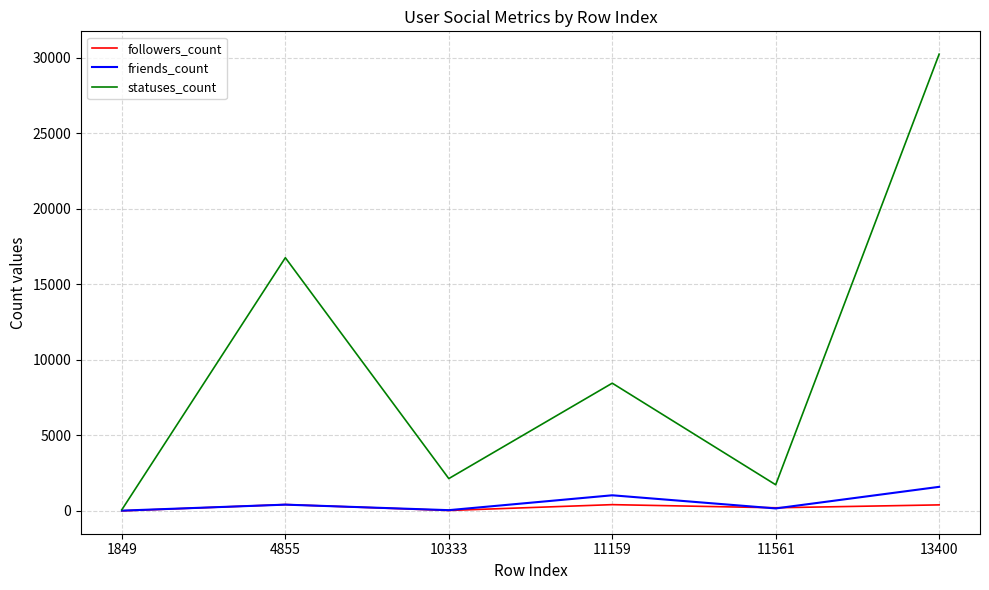

The friends_count series shows 22 at 1849. True or false?

True